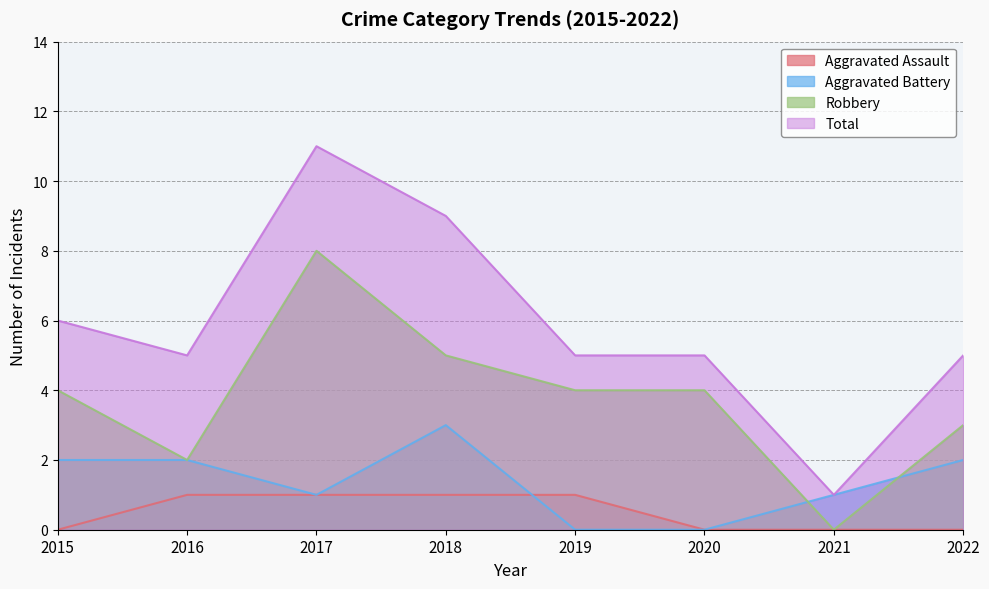

The value of Total at 2020 is 5. True or false?

True